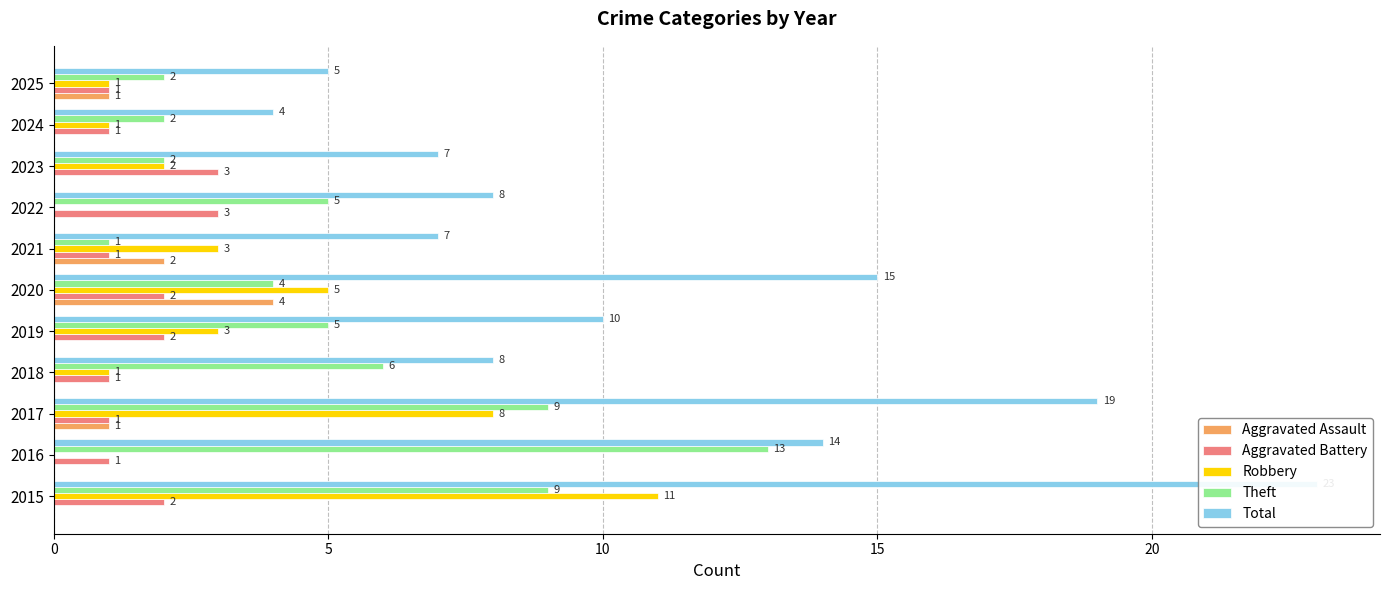

The Theft series shows 9 at 2015. True or false?

True